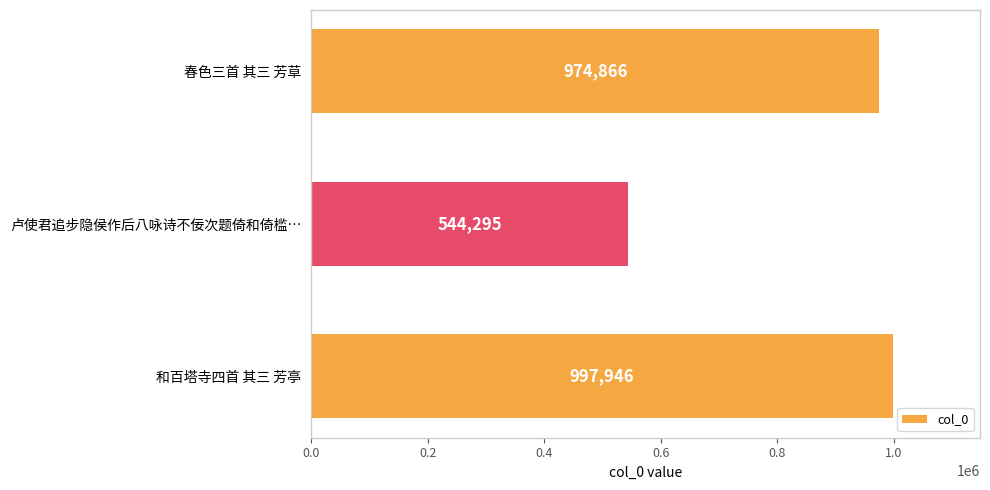

True or false: the data shows 544295 at 卢使君追步隐侯作后八咏诗不佞次题倚和倚槛….

True